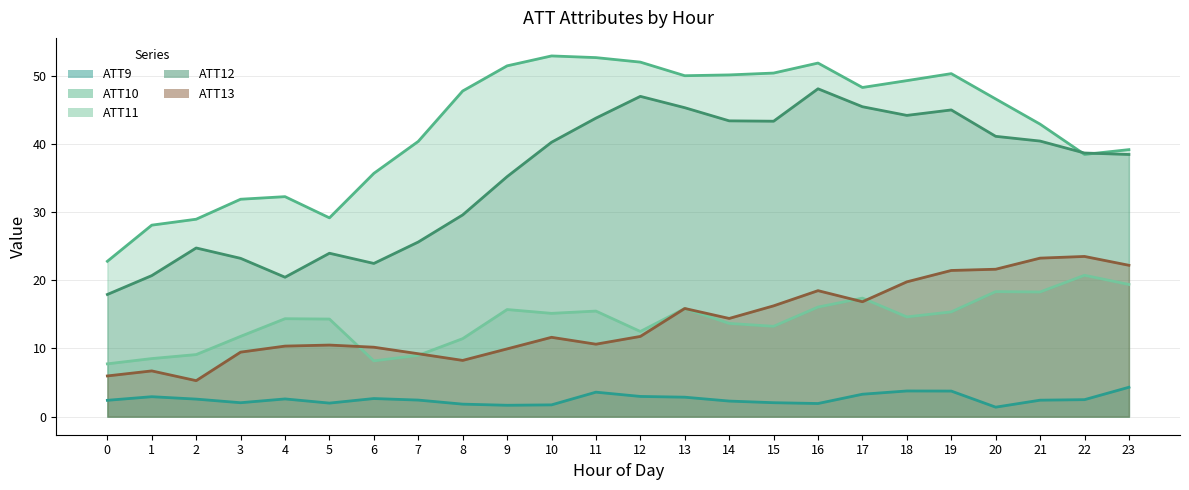

At which category is the sum across all series the highest?

16